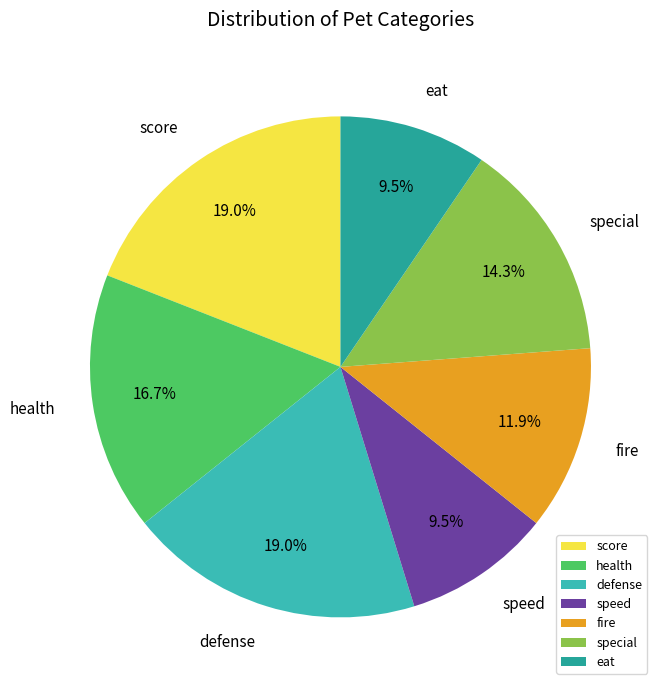

How much of the chart is everything except fire?

88.1%